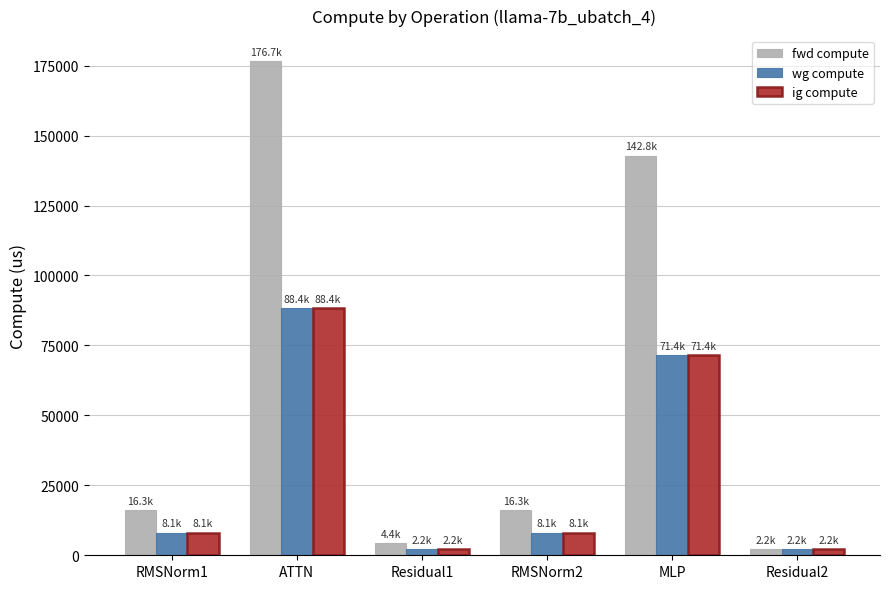

What is the approximate value of wg compute at ATTN?

88360.5